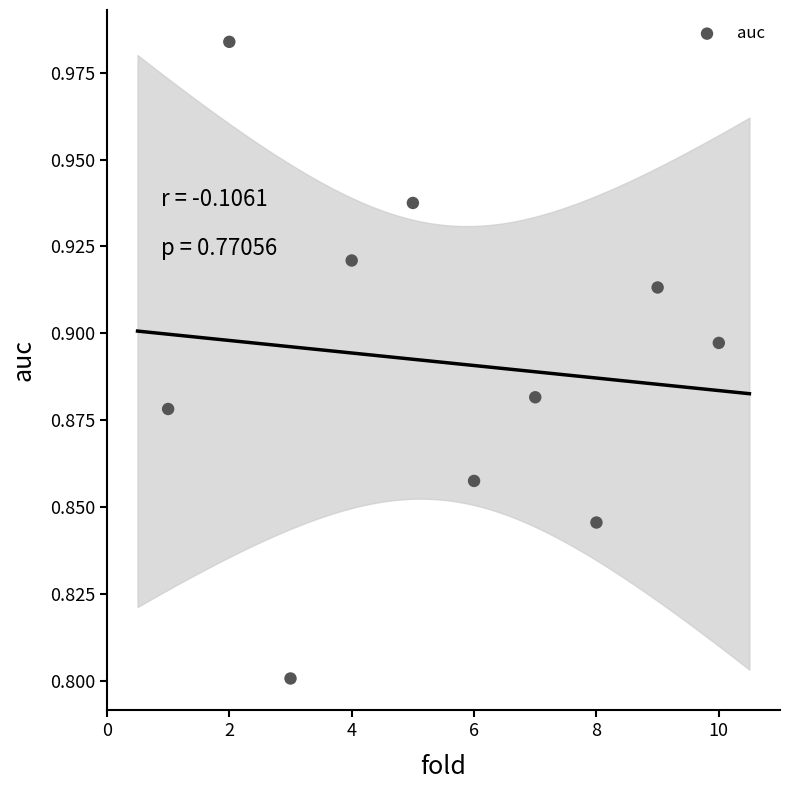

What is the range of X values (max minus min)?

9.0